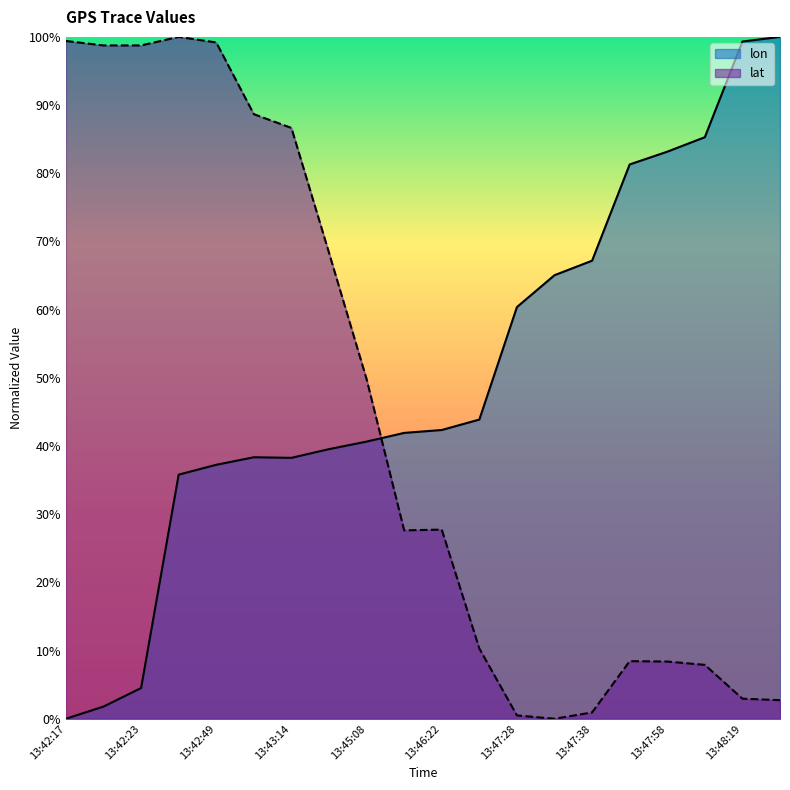

Where do lat and lon first cross each other?

13:45:08 and 13:46:04